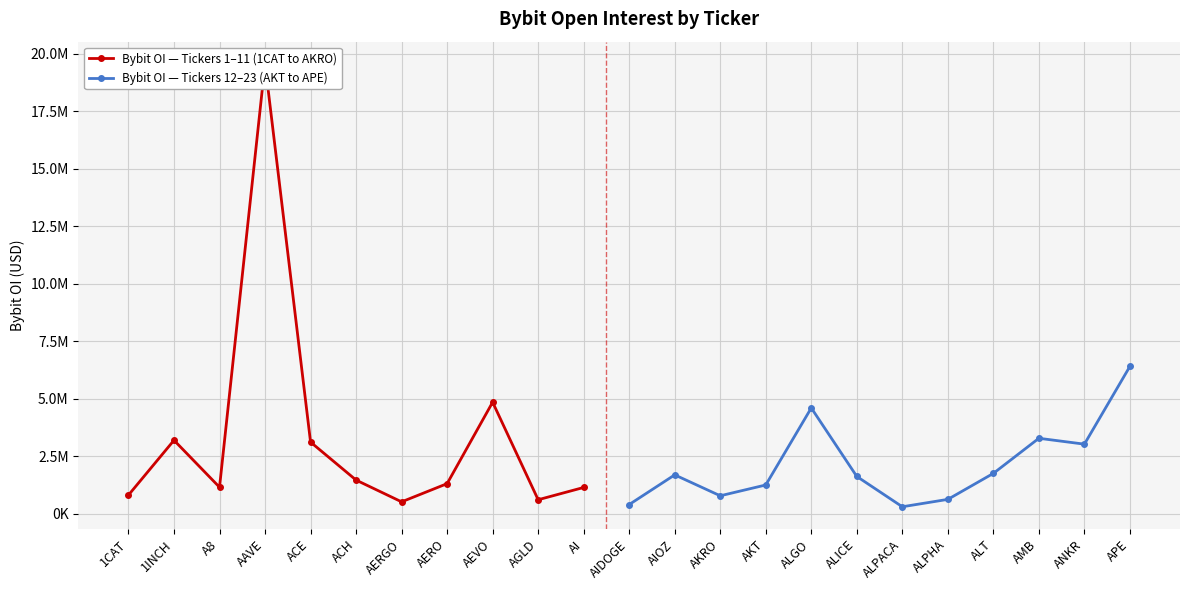

What is the difference between the maximum and minimum values?

19259593